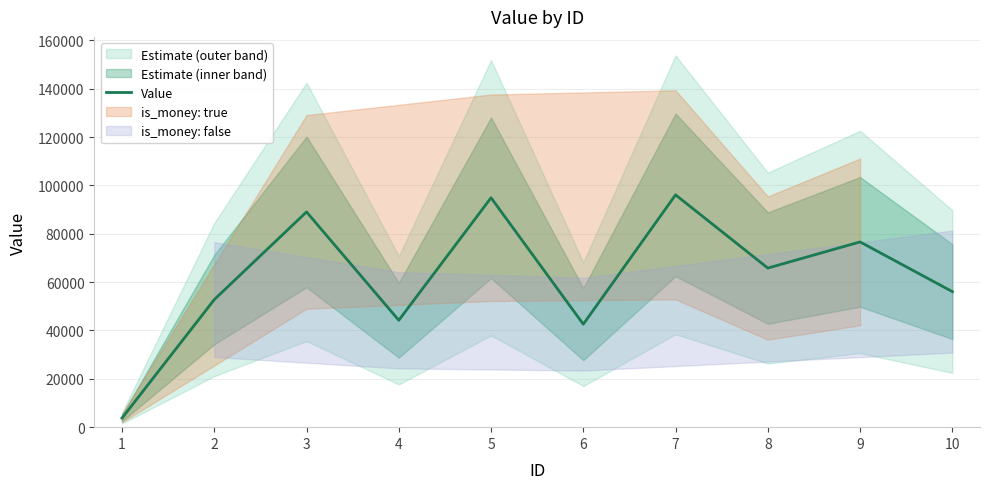

Between 9 and 1, which is larger?

9